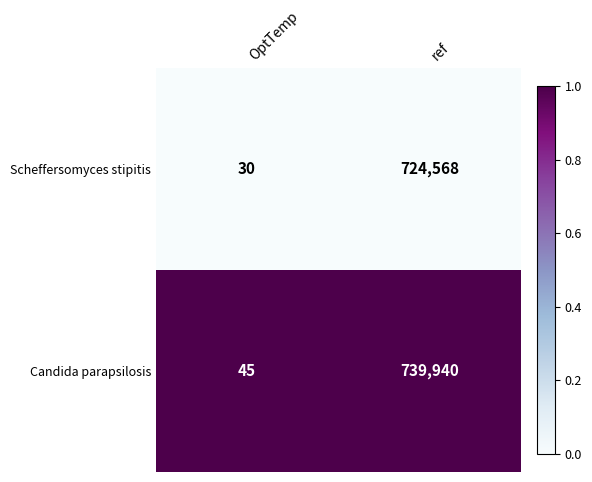

Between OptTemp and ref, which series saw the biggest shift?

Candida parapsilosis